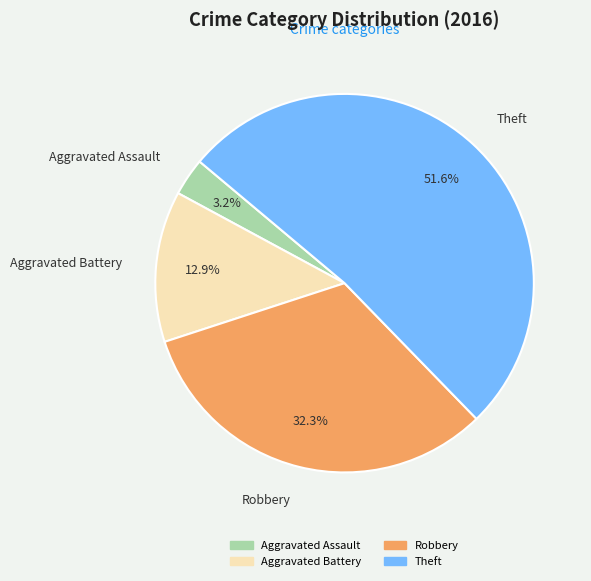

Between Theft and Aggravated Battery, which is larger?

Theft